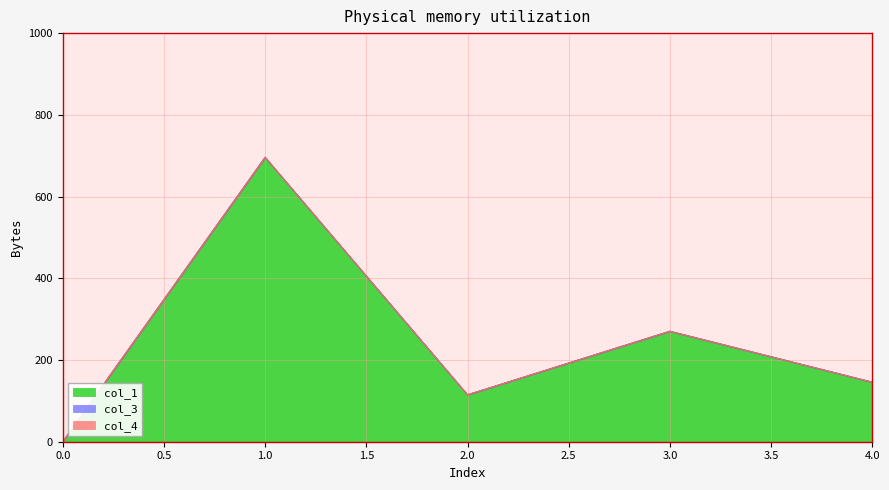

How many lines are shown in the chart?

3